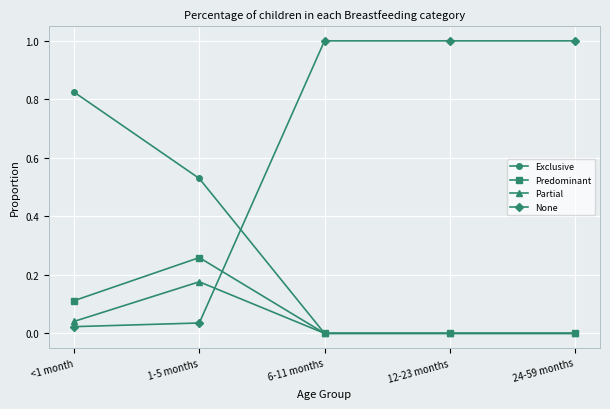

Which category has the highest value in the Exclusive series?

<1 month